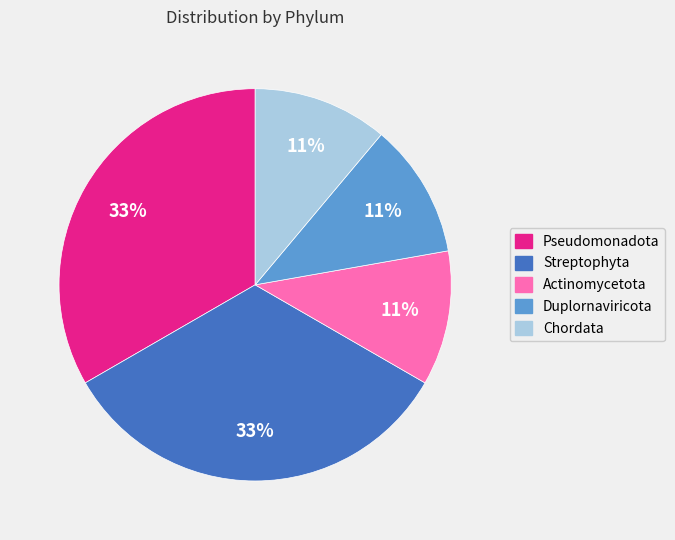

Is it true that Pseudomonadota is 33% of the pie?

True